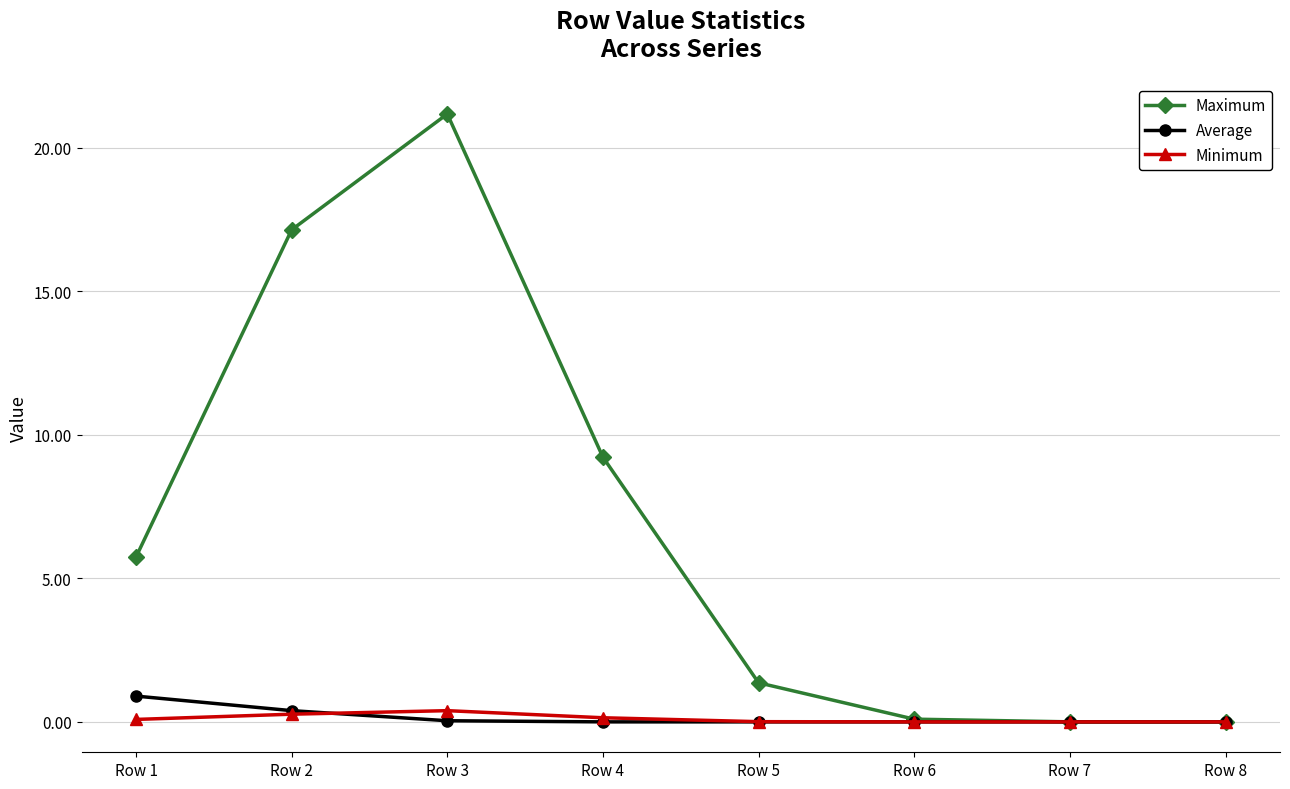

At which category is the sum across all series the highest?

Row 3